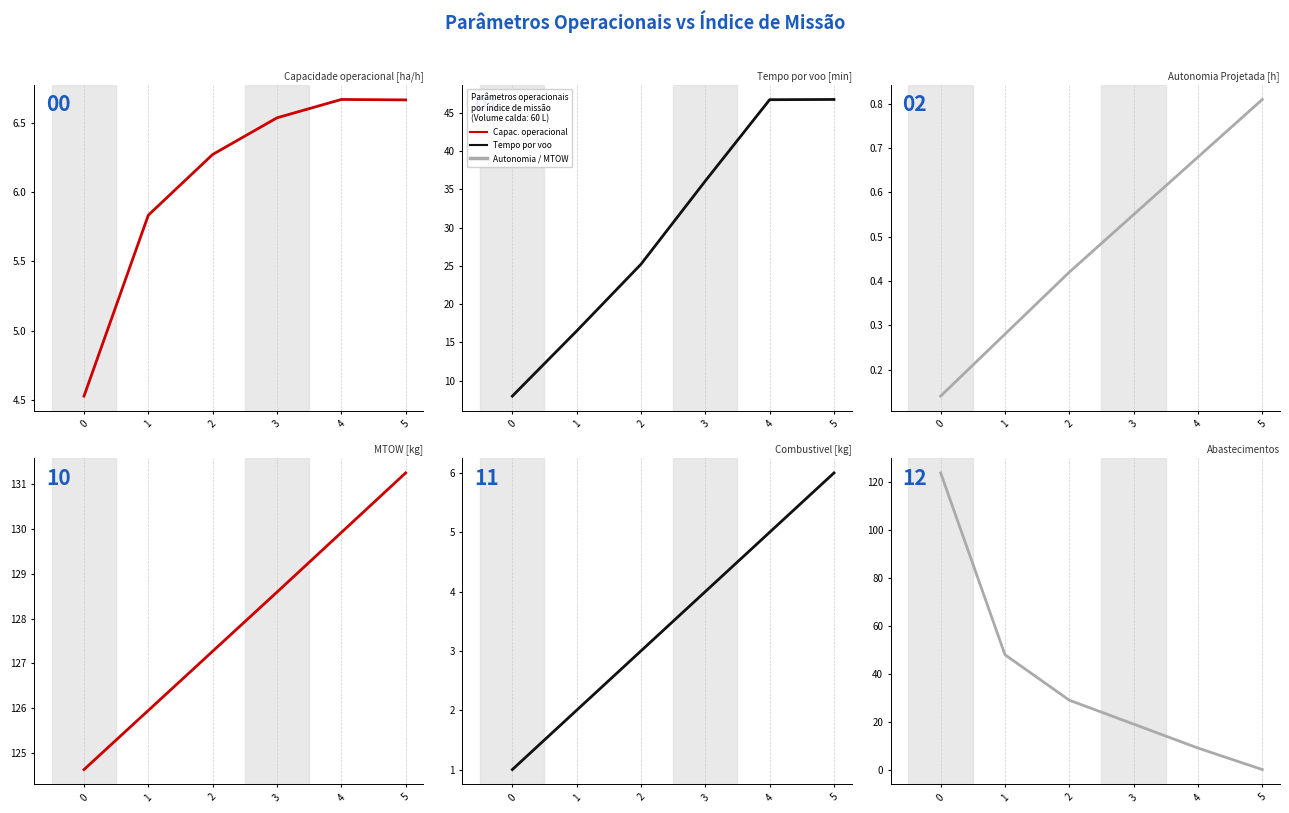

Between 0 and 3, which series saw the biggest shift?

Abastecimentos